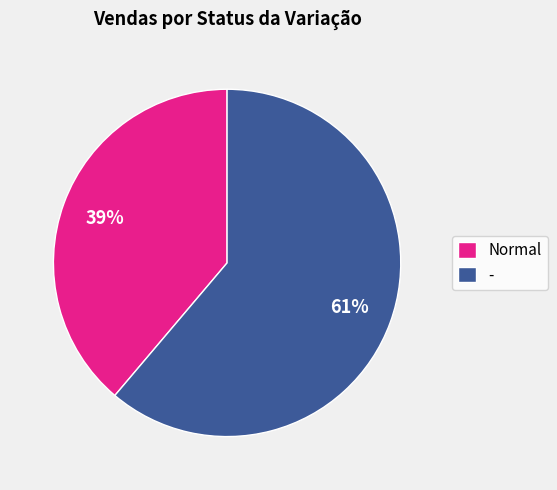

How many segments does this pie chart have?

2